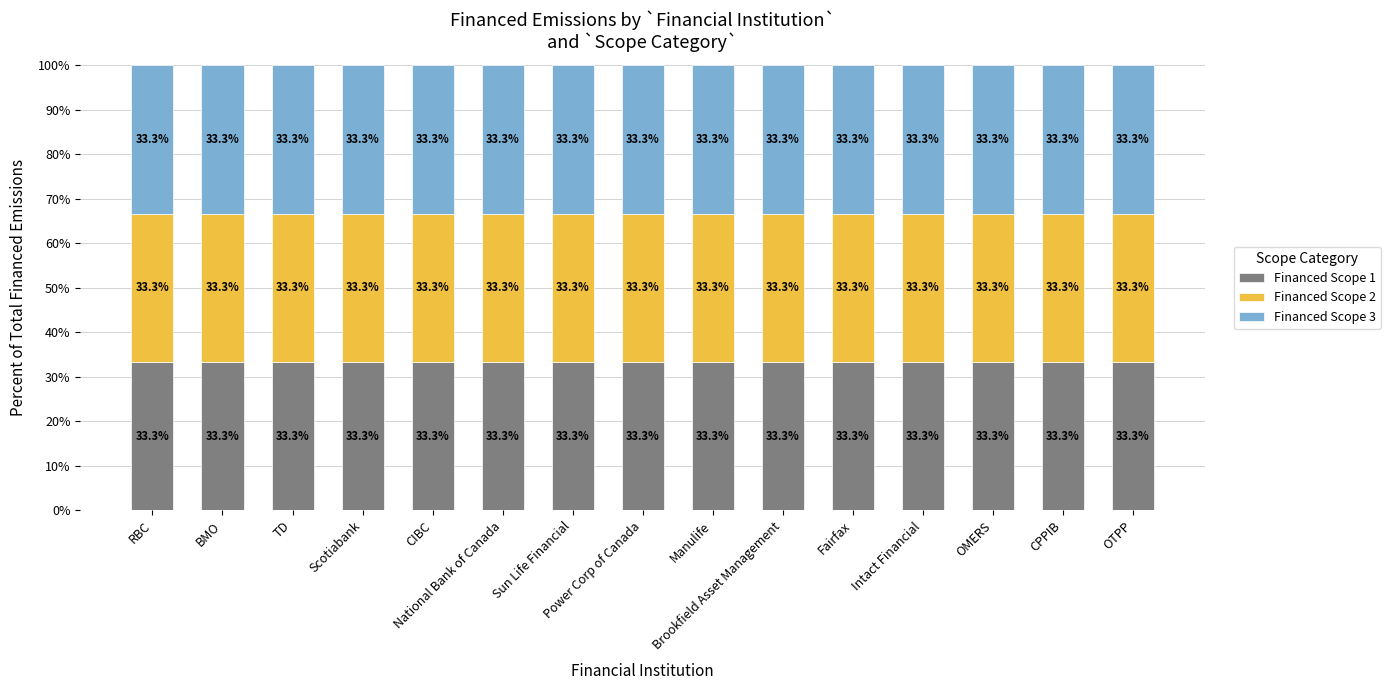

What are all the series names shown in the legend?

Financed Scope 1, Financed Scope 2, Financed Scope 3